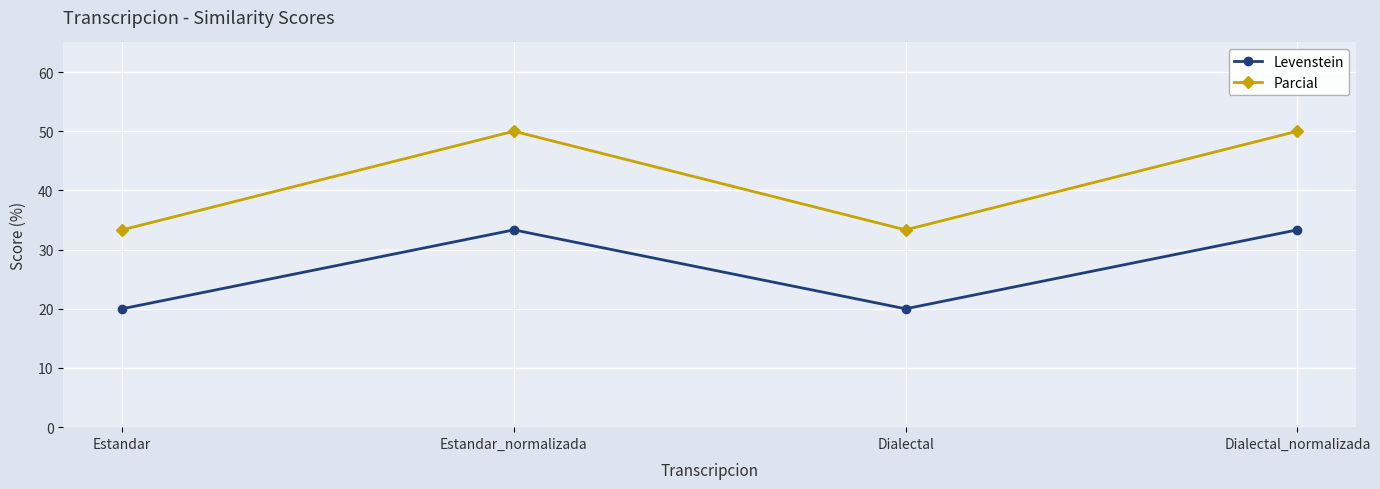

What is the value of the Levenstein point at the 1st from the left?

20.0